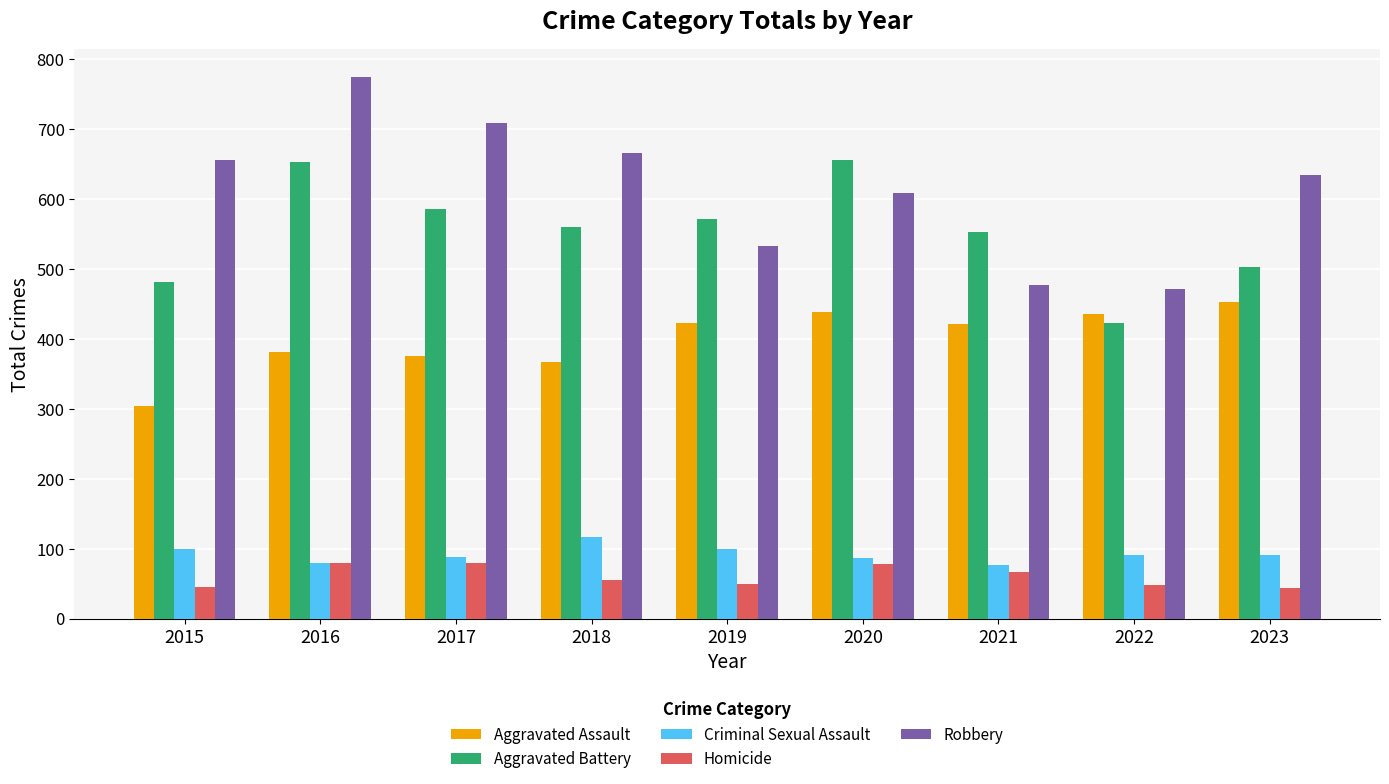

What is the total value across all series at 2018?

1765